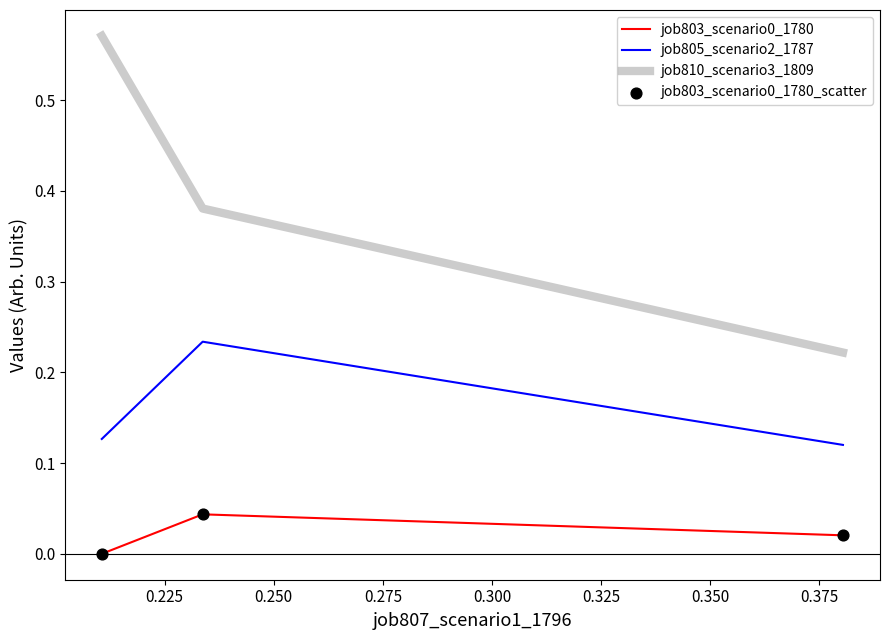

At how many categories does at least one series exceed 0?

3